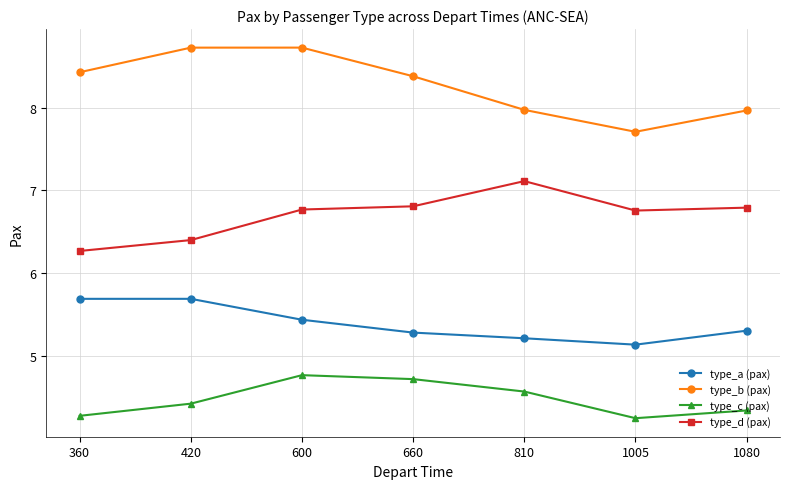

True or false: type_d (pax) and type_b (pax) cross at least once.

False